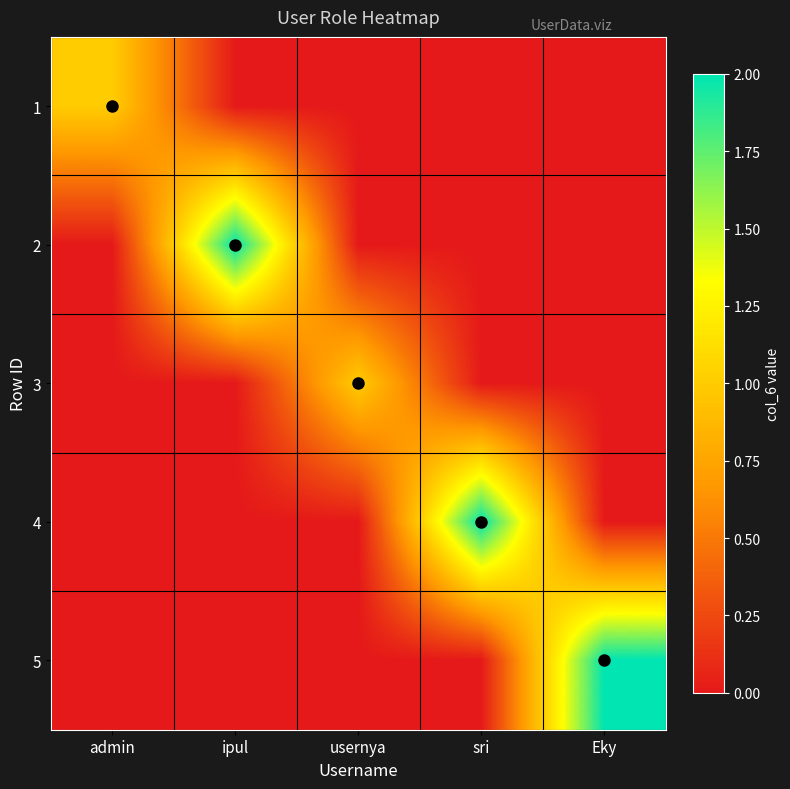

Between ipul and sri, which is larger?

ipul